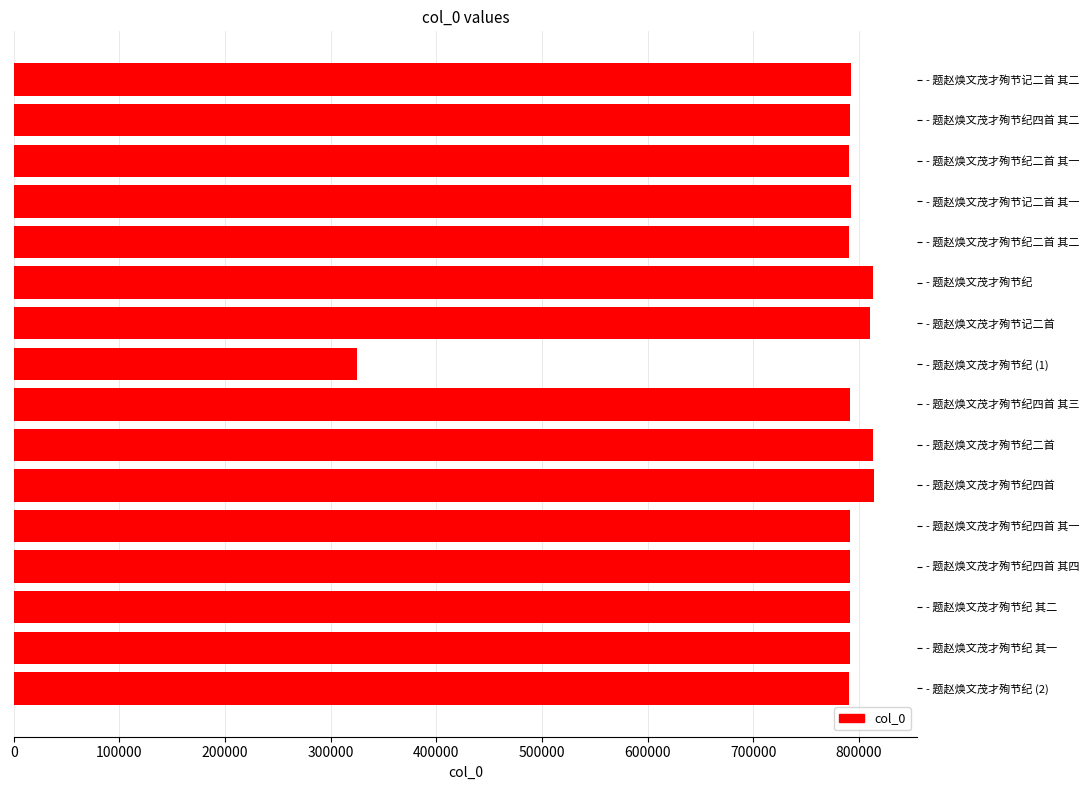

What is the difference between the second highest and minimum values?

488042